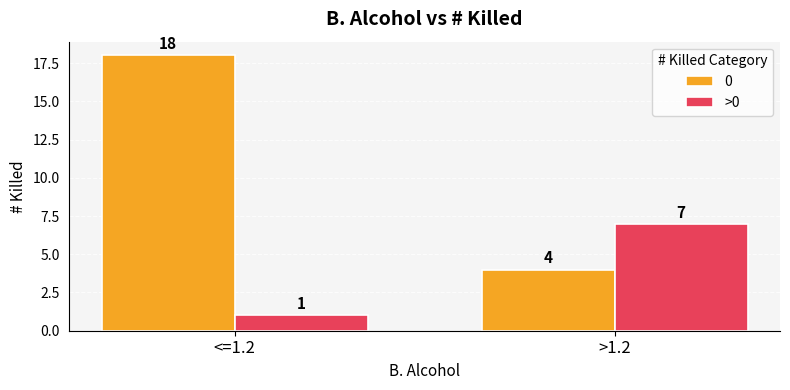

At <=1.2, list the series in order from largest to smallest.

0, >0